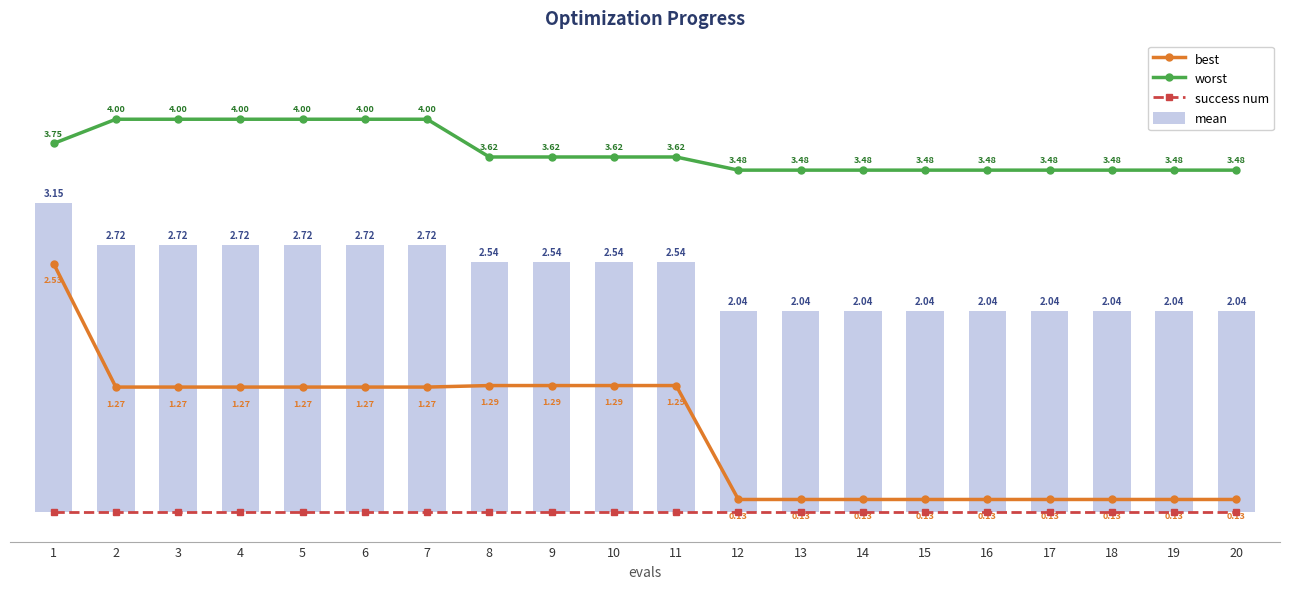

How many data points in best are less than 1?

9